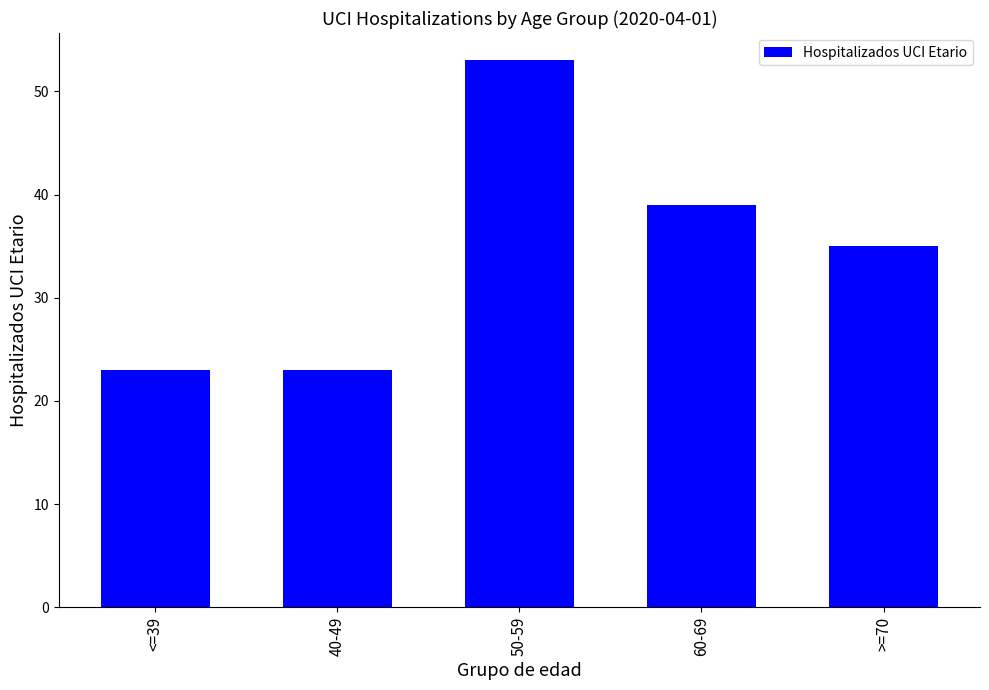

What is the label of the 2nd bar from the left?

40-49